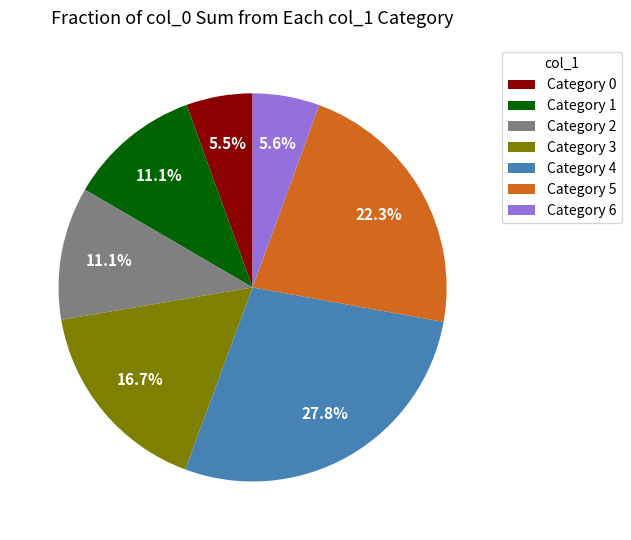

Which has a higher value, Category 3 or Category 0?

Category 3